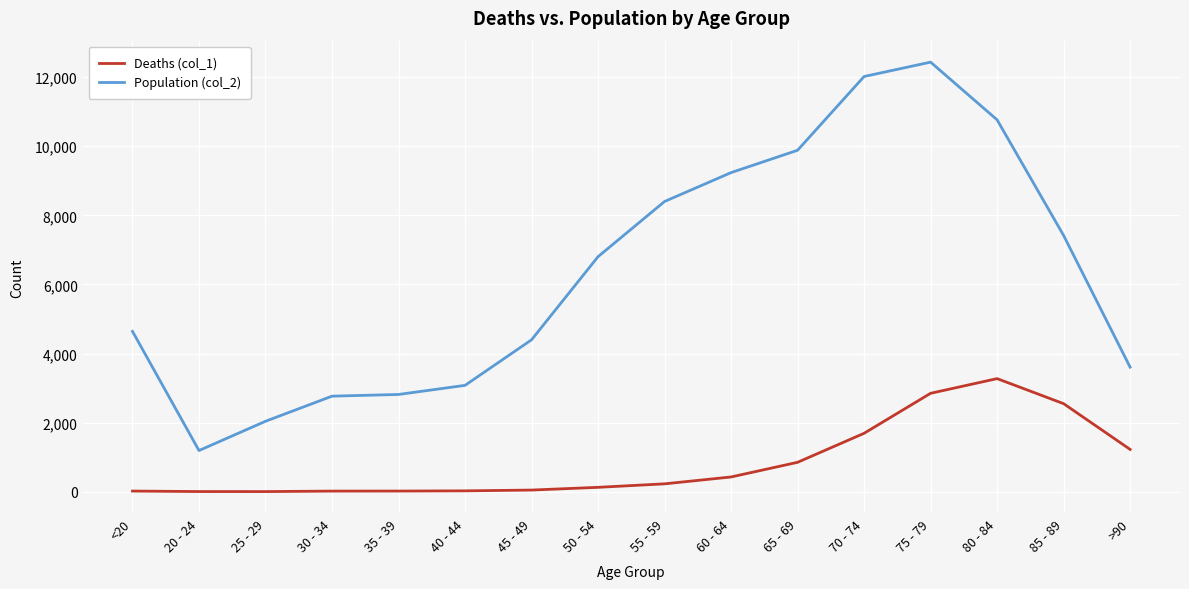

True or false: Deaths (col_1) and Population (col_2) intersect in this chart.

False